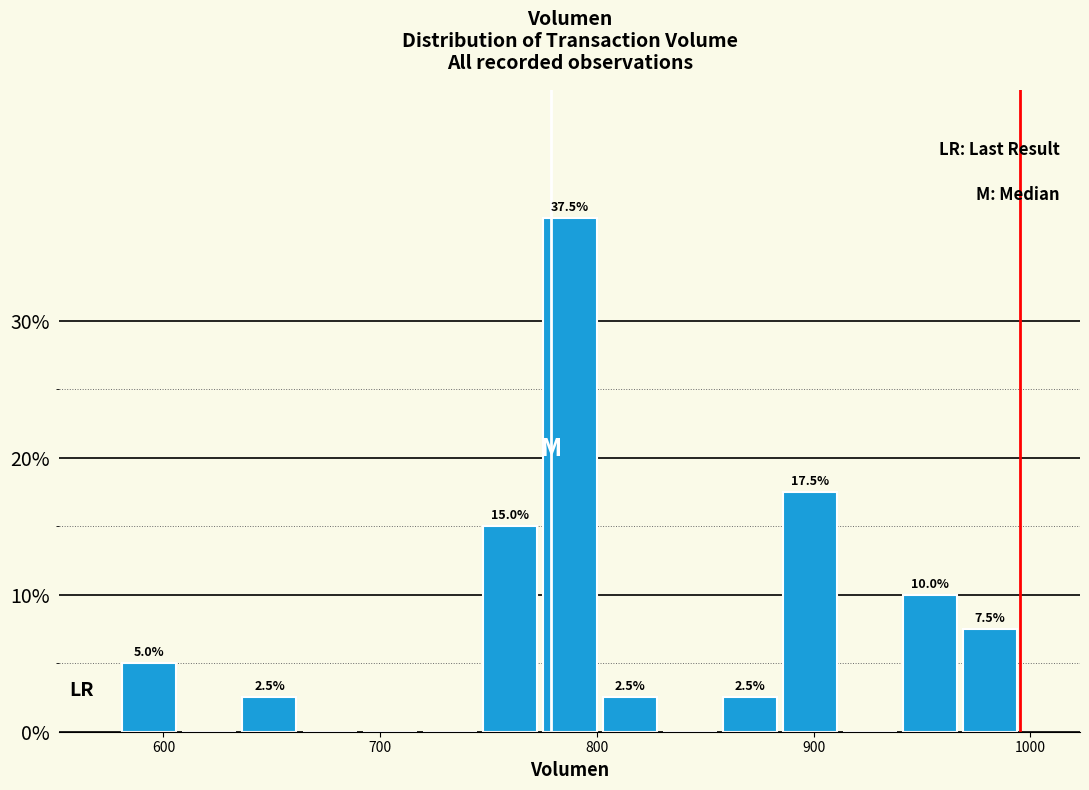

Read against the x-axis, roughly where is the centre of the tallest bar?

790